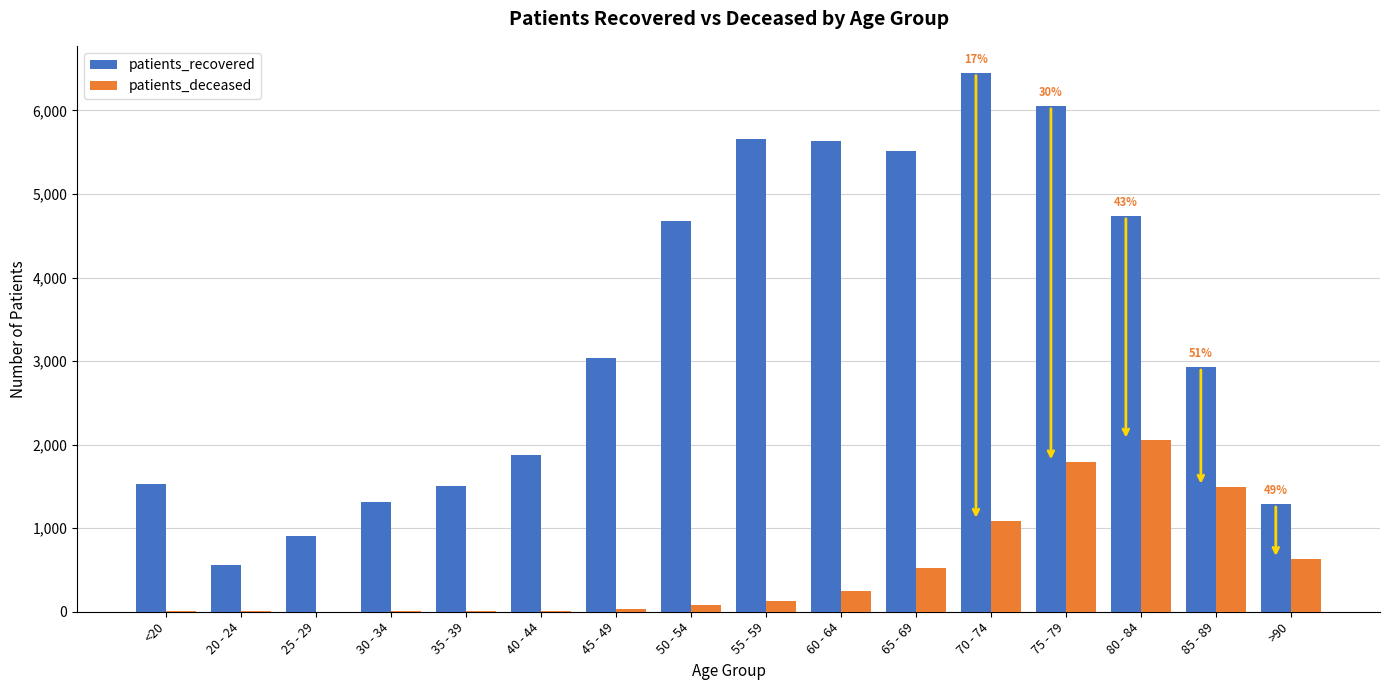

What is the difference between the patients_recovered values at 35 - 39 and 65 - 69?

4008